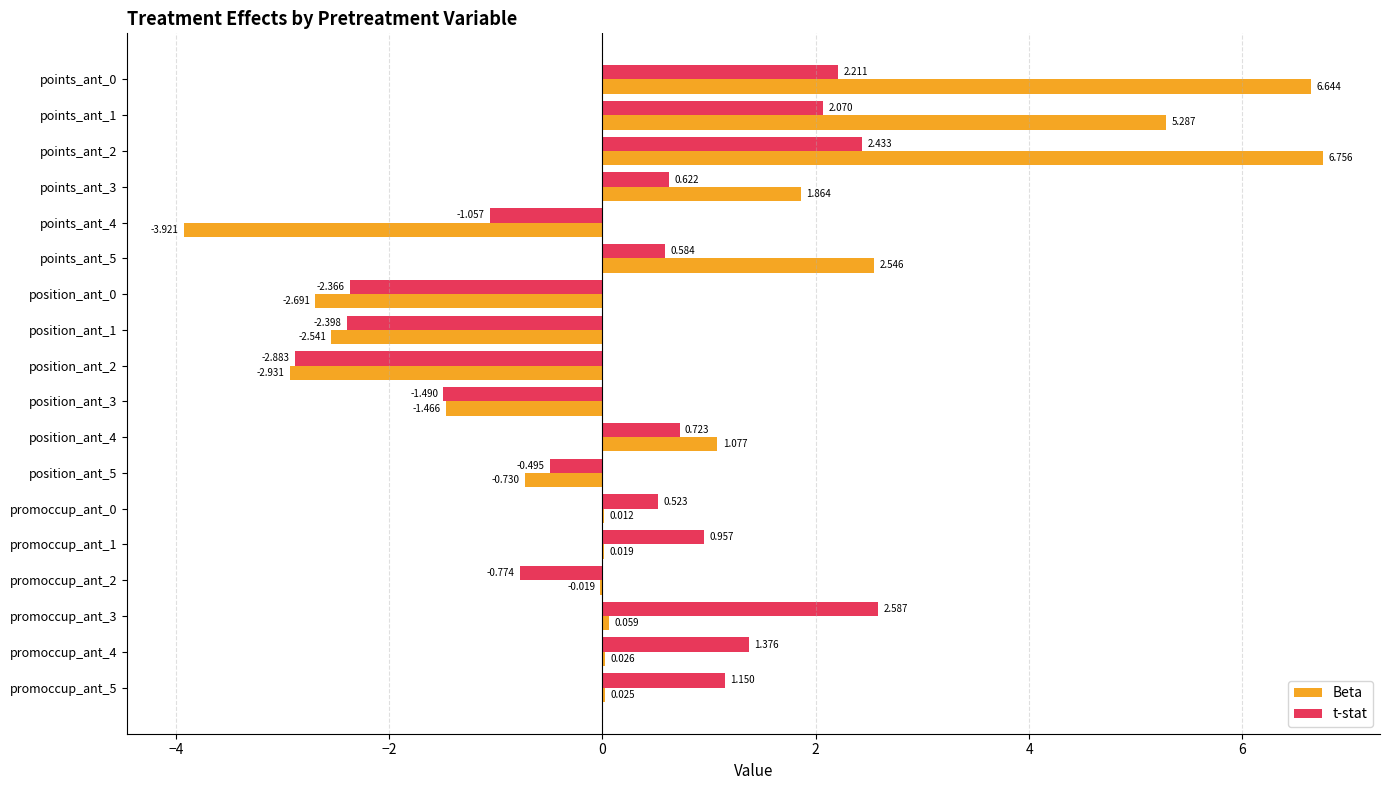

Which series has the largest total across all categories?

Beta